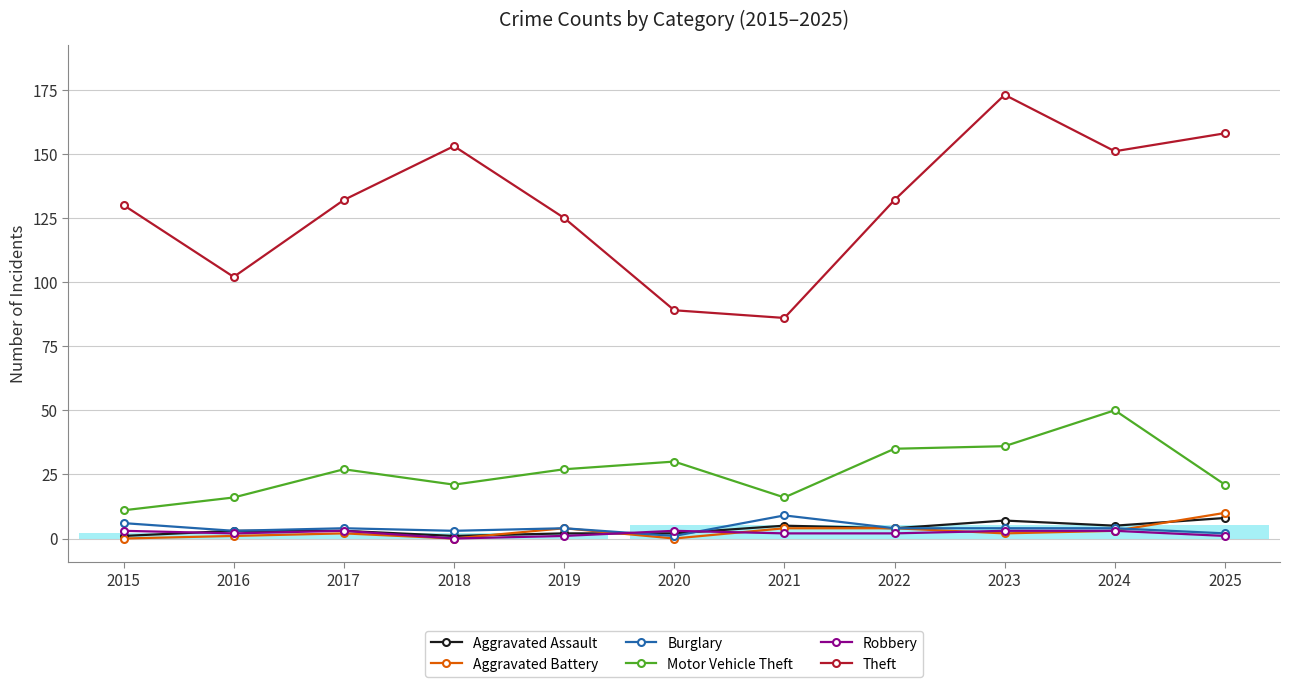

True or false: Theft and Aggravated Assault cross at least once.

False